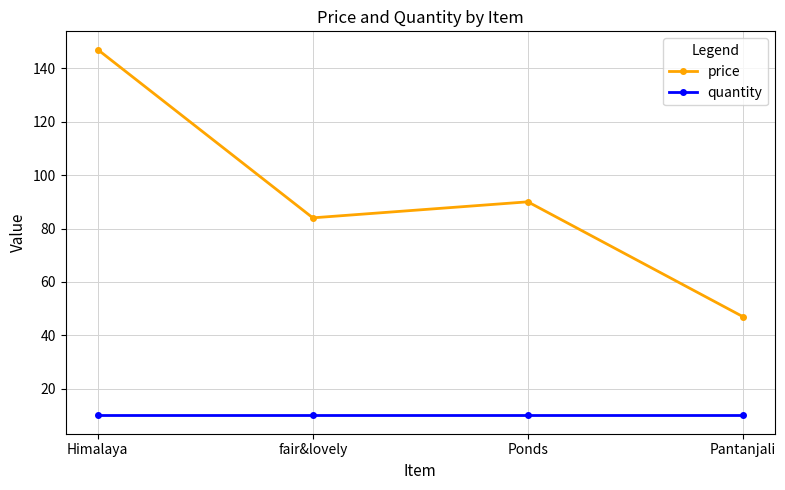

True or false: price has a value of 94 at Himalaya.

False